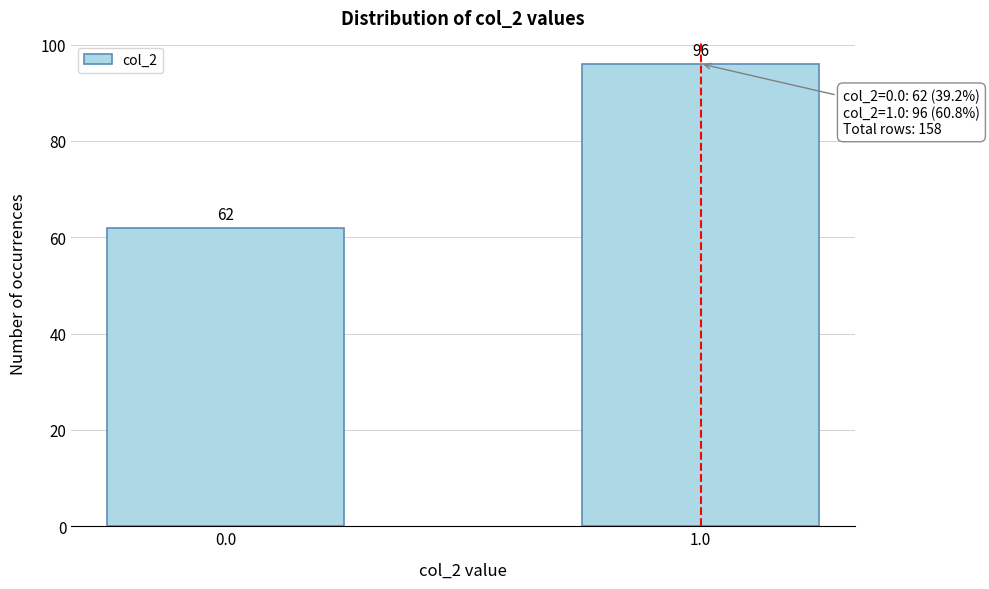

Reading left to right, list all the values displayed in this chart.

62	96